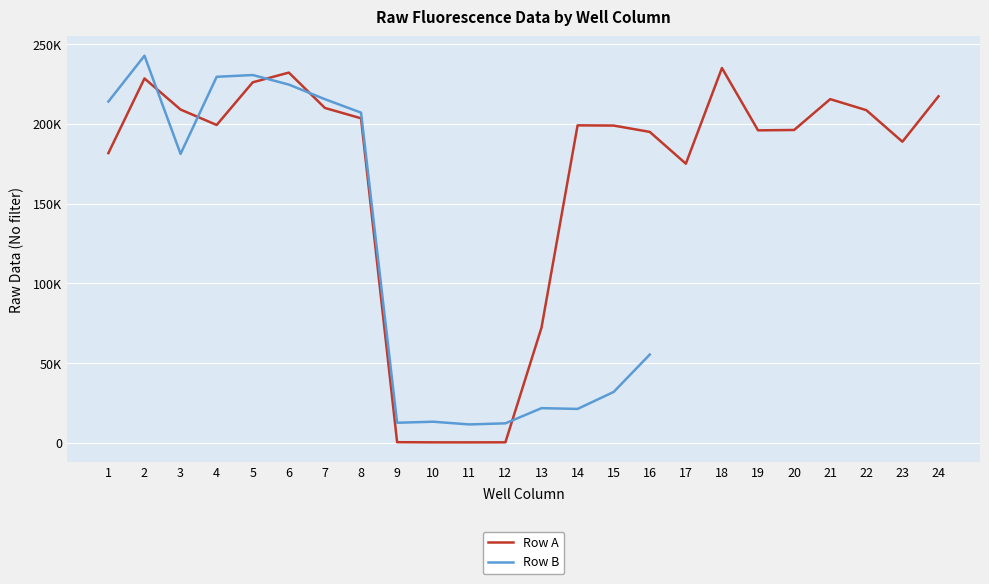

Rank the categories by Row A value from lowest to highest.

11, 10, 12, 9, 13, 17, 1, 23, 16, 19, 20, 15, 14, 4, 8, 22, 3, 7, 21, 24, 5, 2, 6, 18